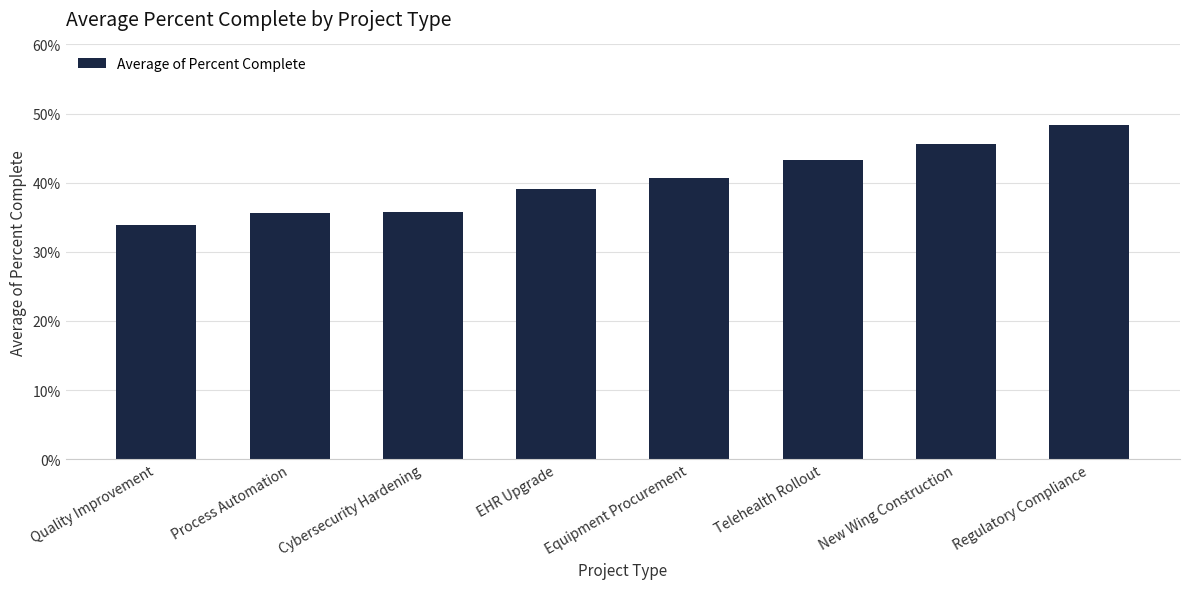

Rank the categories by value from highest to lowest.

Regulatory Compliance, New Wing Construction, Telehealth Rollout, Equipment Procurement, EHR Upgrade, Cybersecurity Hardening, Process Automation, Quality Improvement